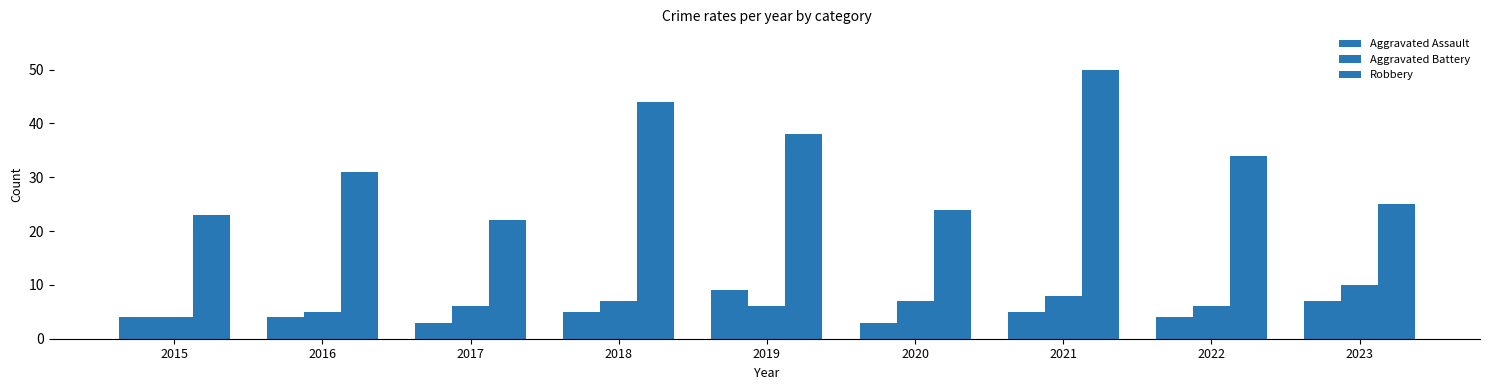

How many groups of bars are there?

9